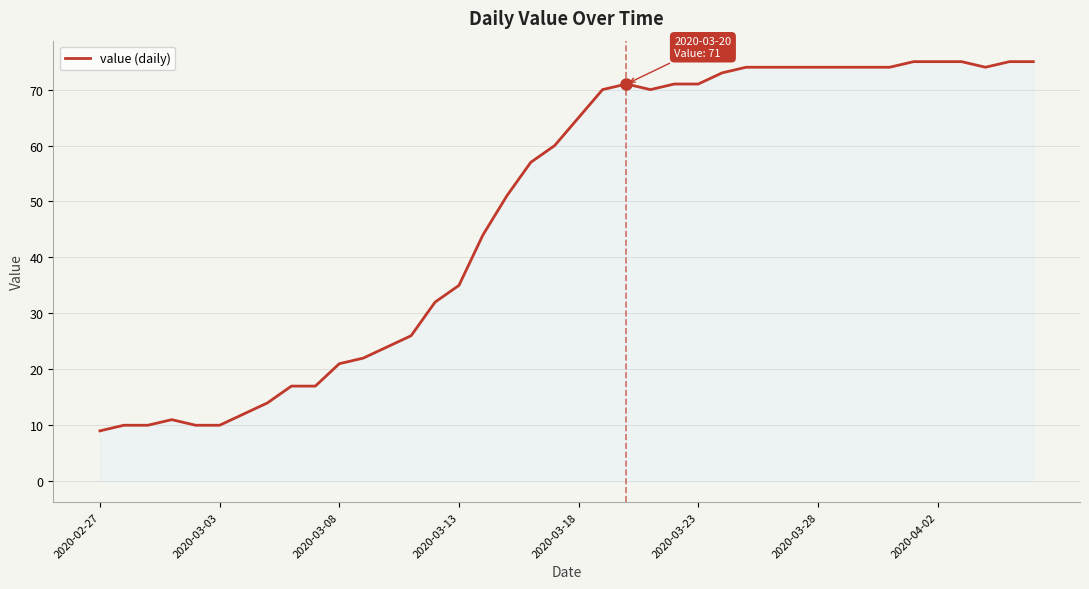

What is the maximum value shown in the chart?

75